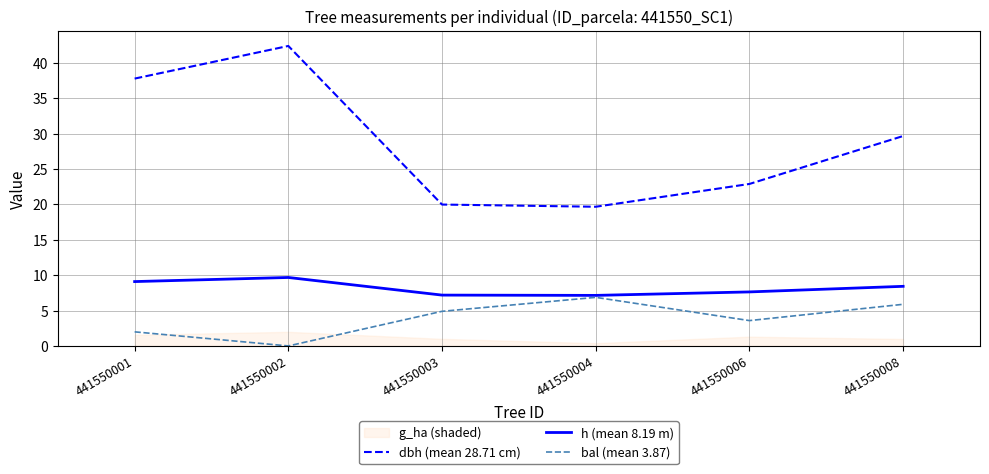

True or false: dbh (mean 28.71 cm) and h (mean 8.19 m) cross at least once.

False